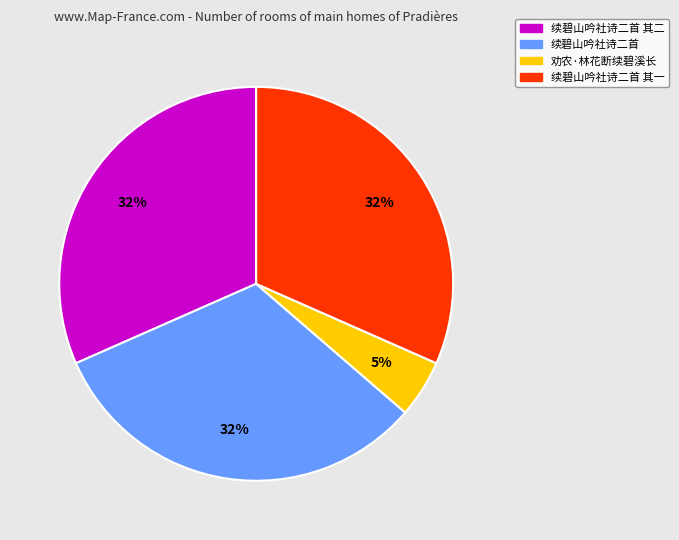

How many slices are in this pie chart?

4